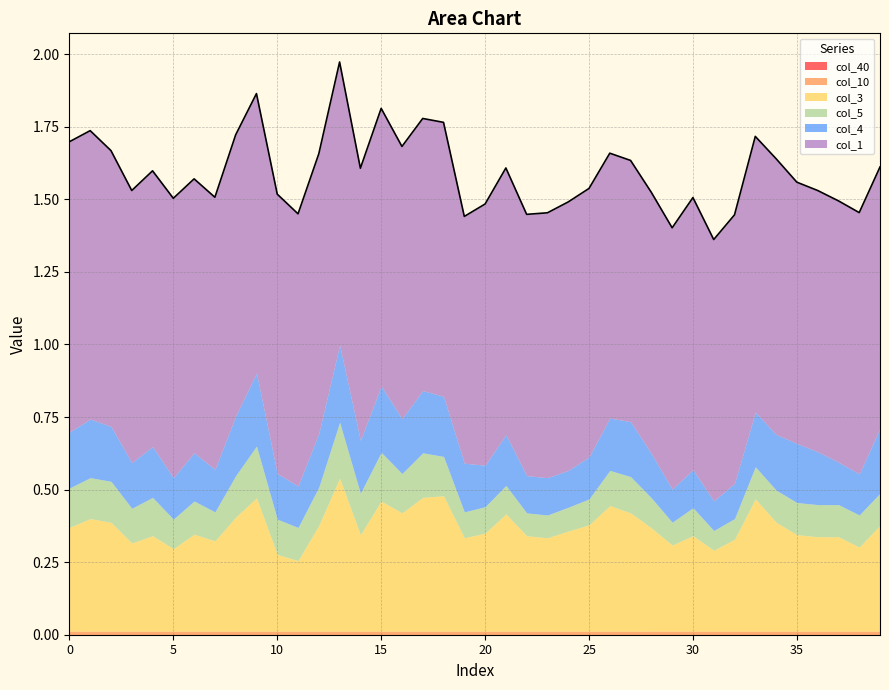

Where is the first local minimum for col_10?

24